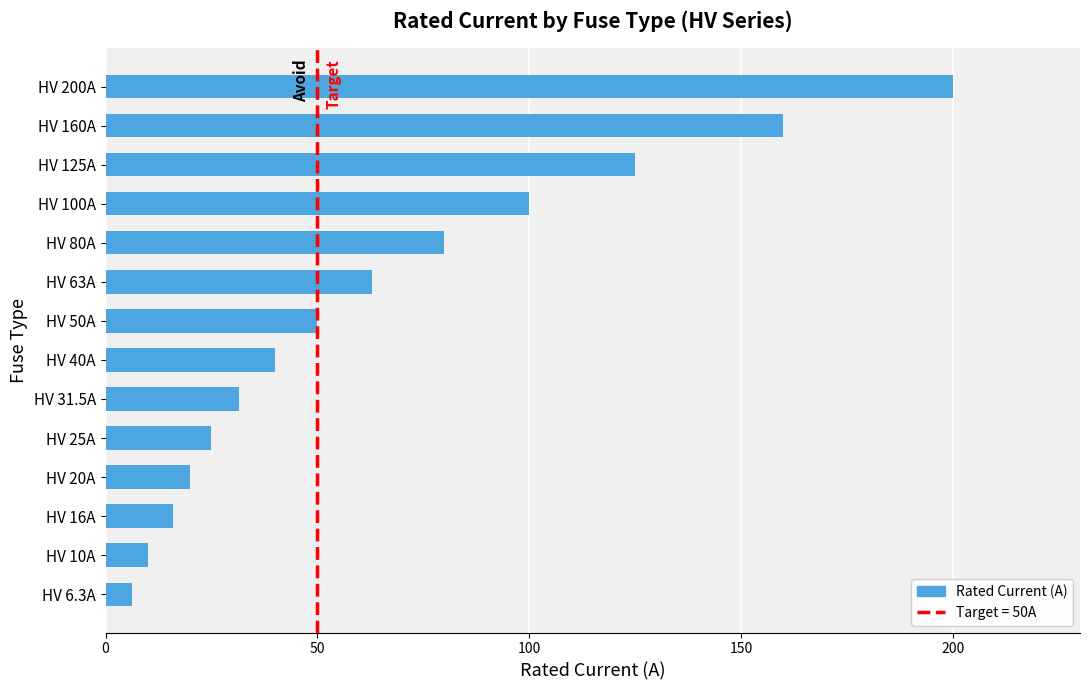

Count the number of categories in the chart.

14